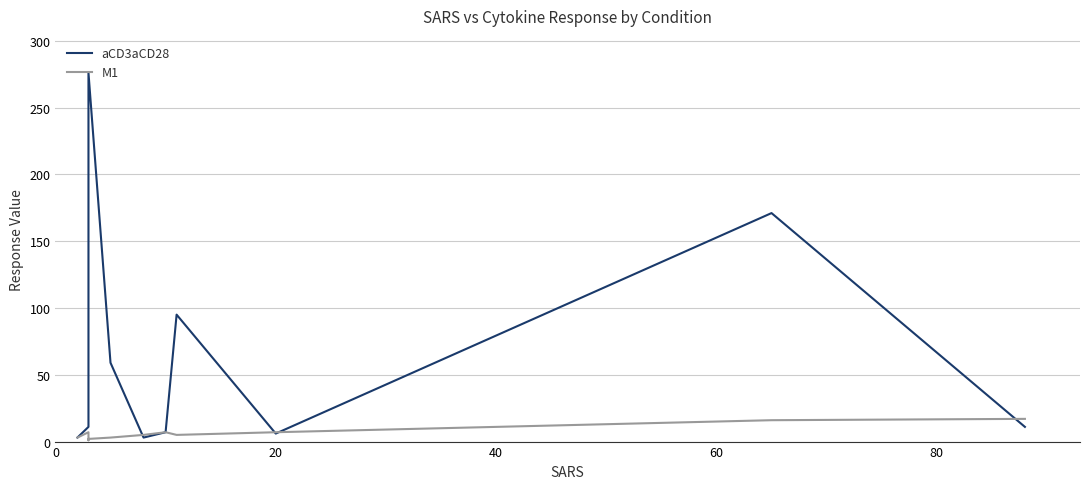

Which series has the widest spread of values?

aCD3aCD28